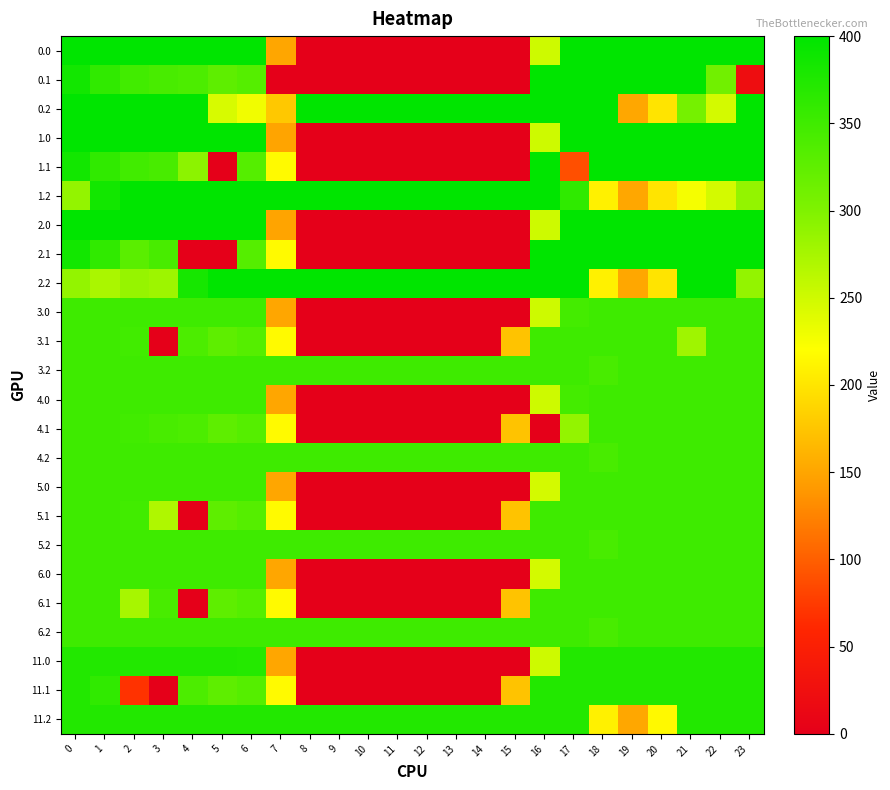

At how many categories does at least one series exceed 105?

24